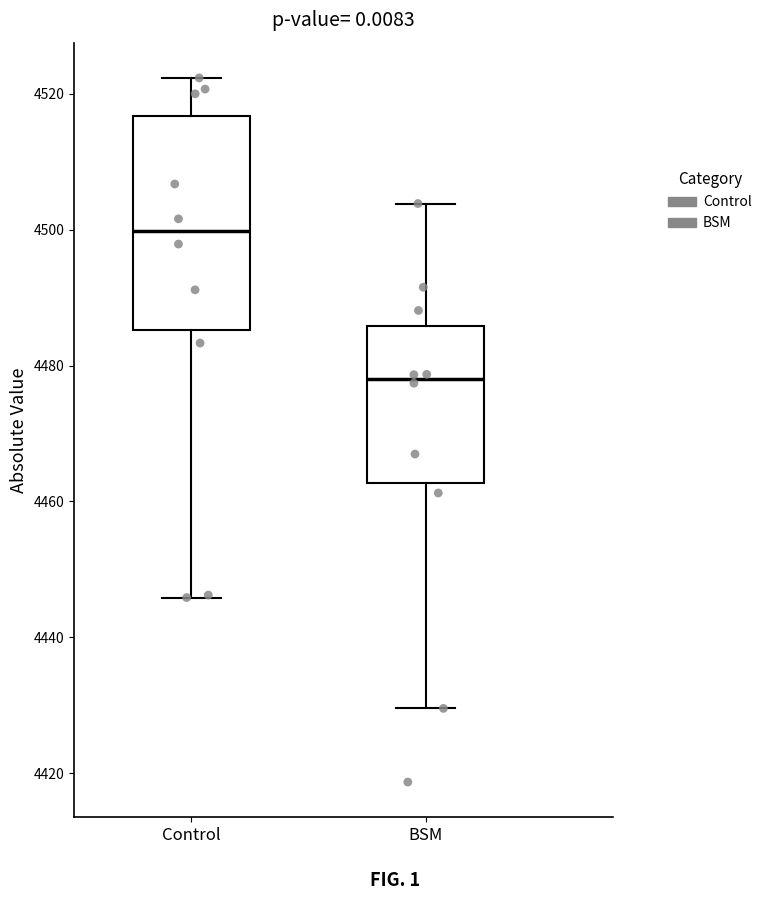

Which box's median line is the highest?

Control